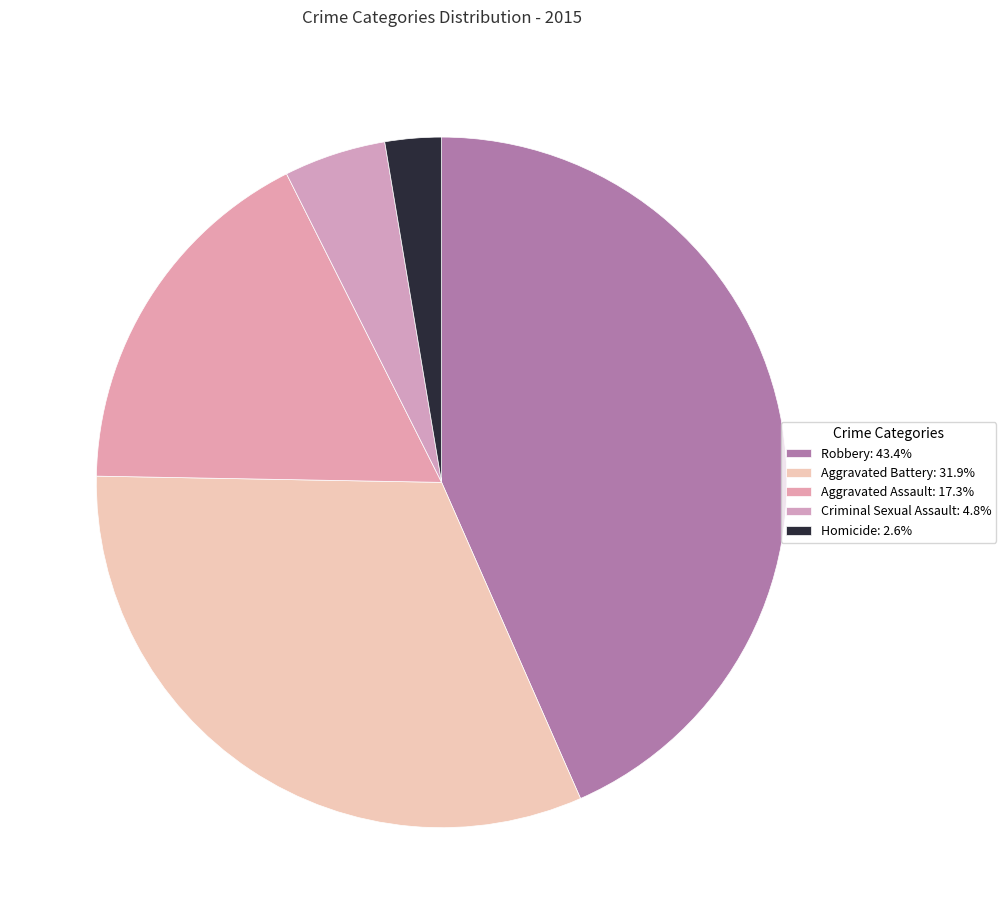

Which category has the biggest portion of the pie?

Robbery